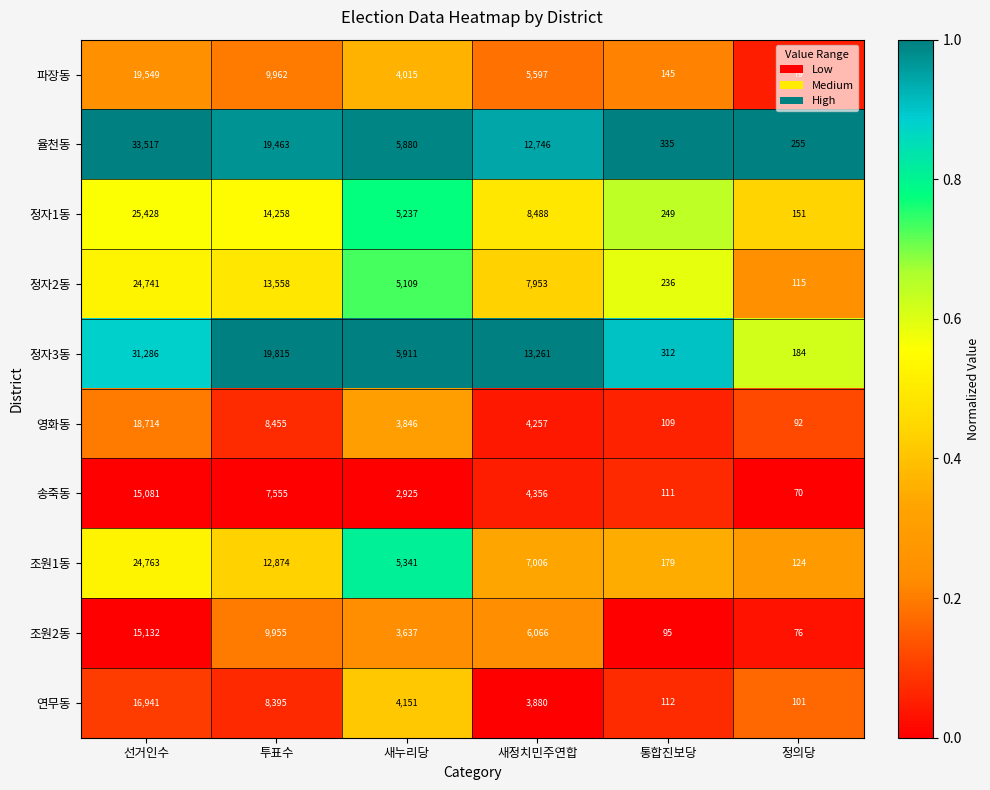

True or false: 조원2동 has a value of 95 at 통합진보당.

True